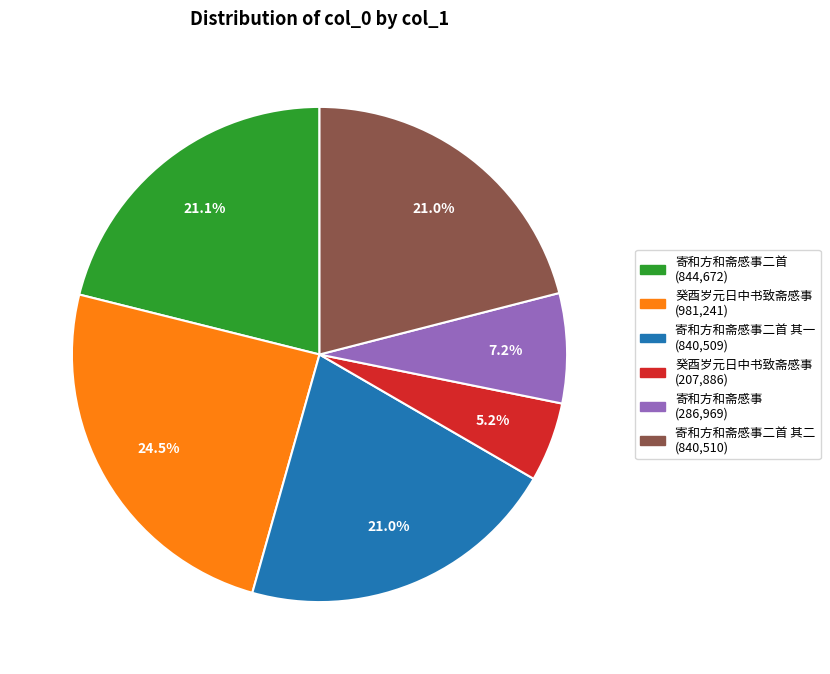

Combined, do 寄和方和斋感事二首 (844,672) and 癸酉岁元日中书致斋感事 (207,886) account for over 50%?

No